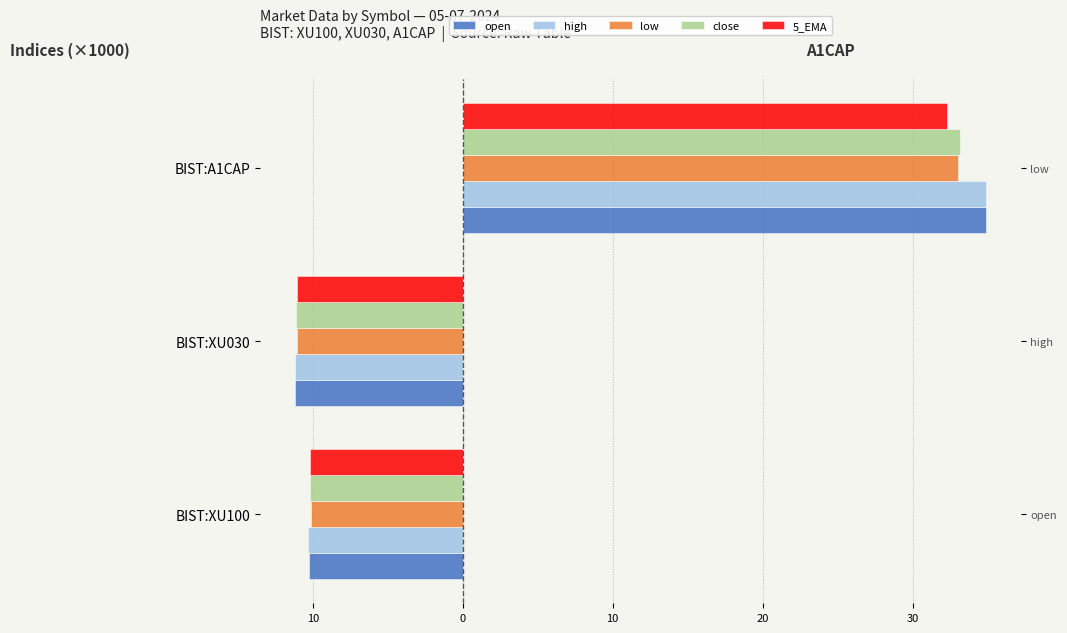

Are the bars horizontal?

Yes